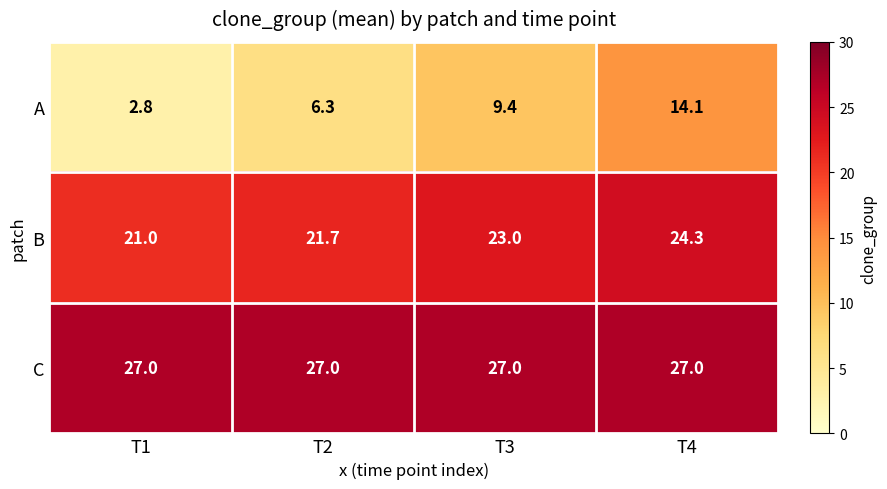

The value of B at T2 is 7.2. True or false?

False